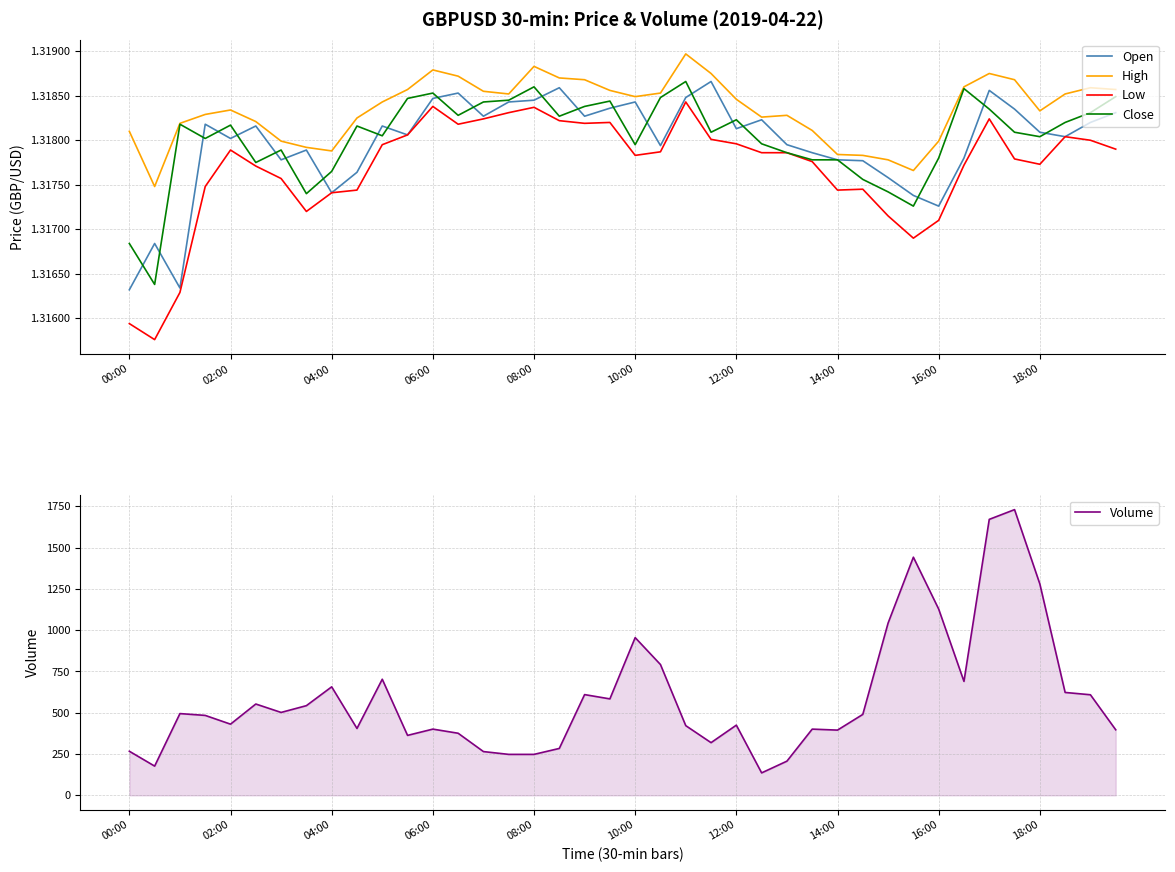

True or false: High and Low cross at least once.

False